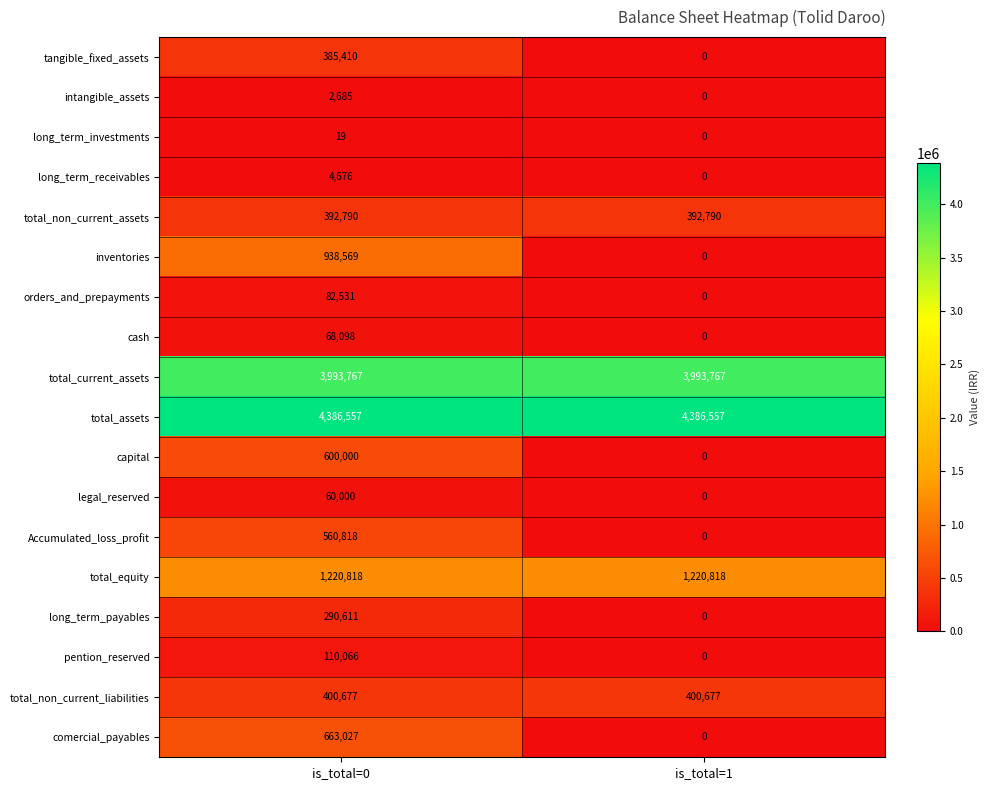

At which category is the sum across all series the highest?

is_total=0